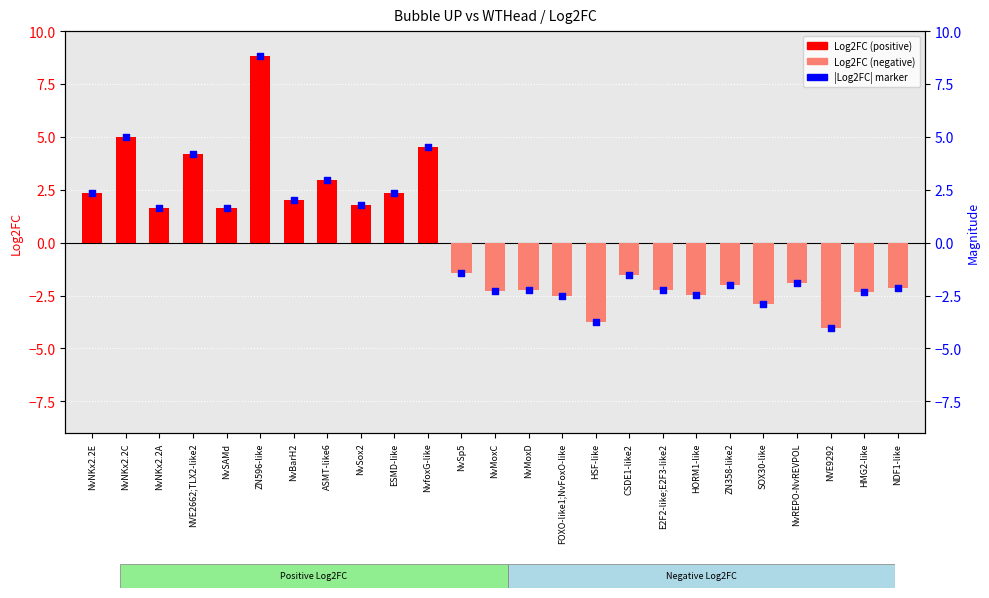

Which series contains the lowest Y value?

Log2FC